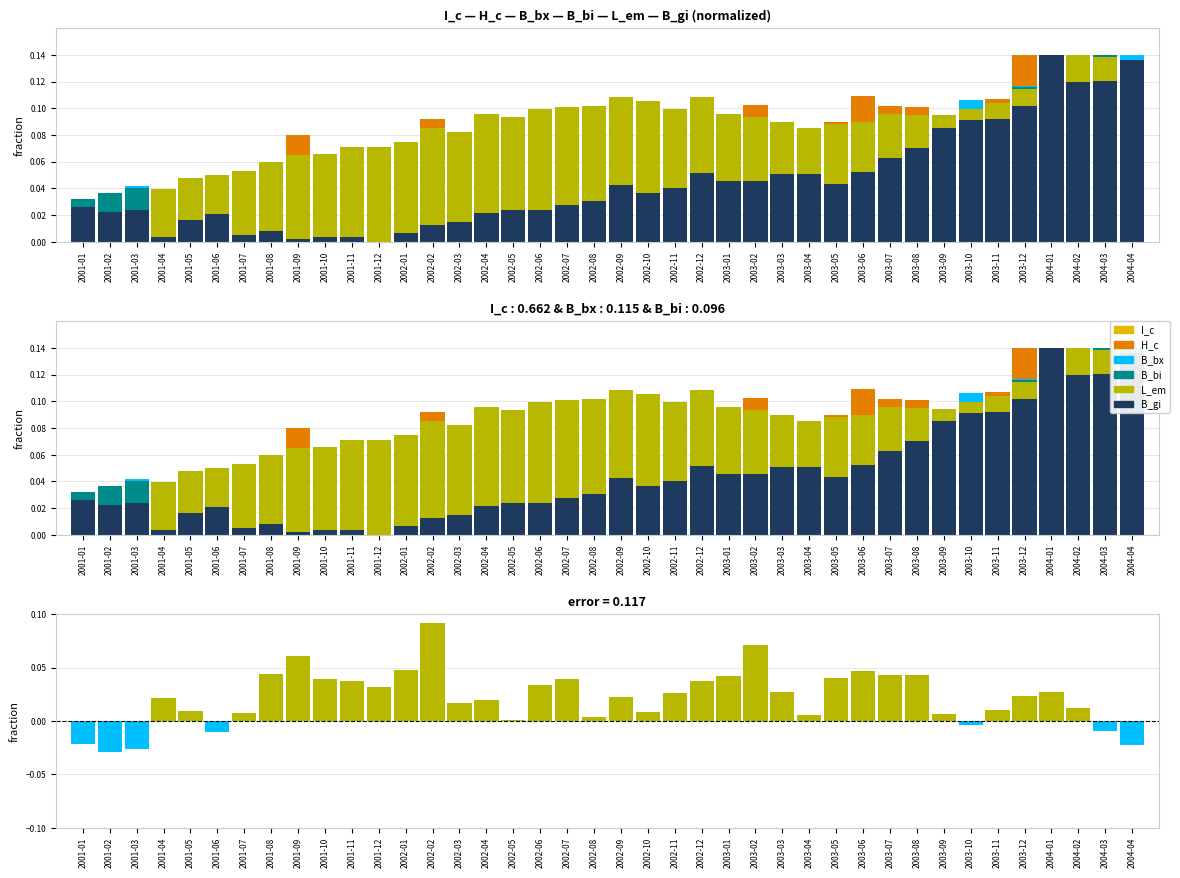

How many groups of bars are there?

40